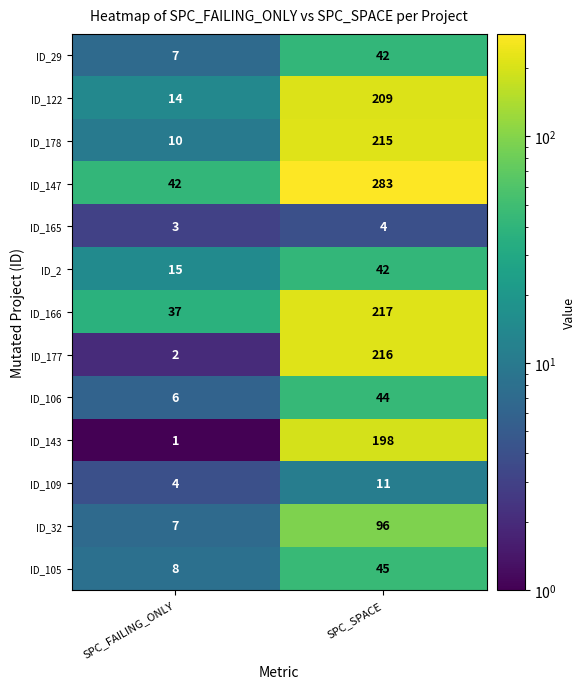

Count the number of categories in the chart.

2